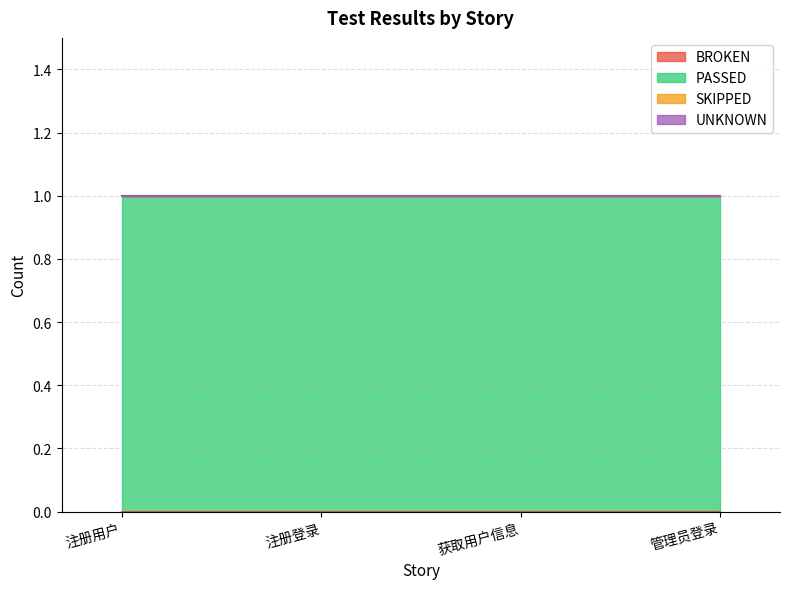

At which category is the sum across all series the highest?

注册用户